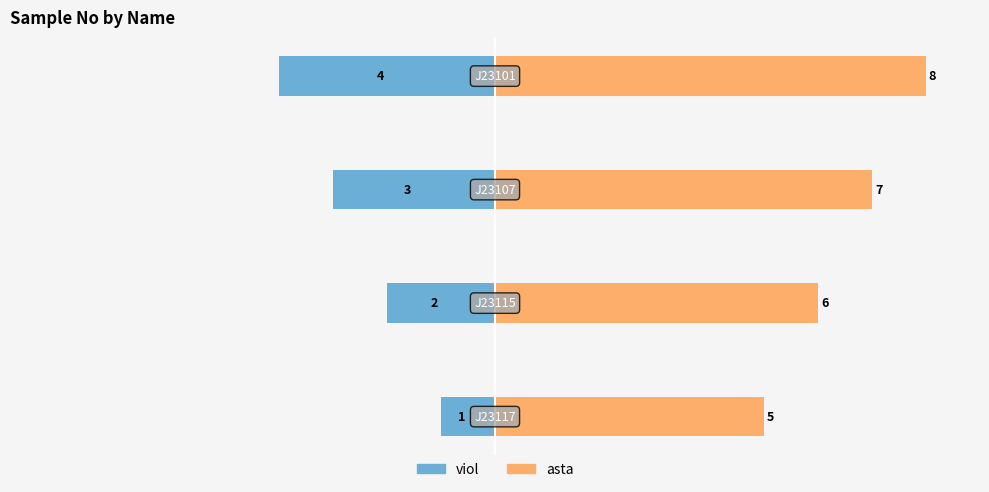

What is the greatest value displayed?

8